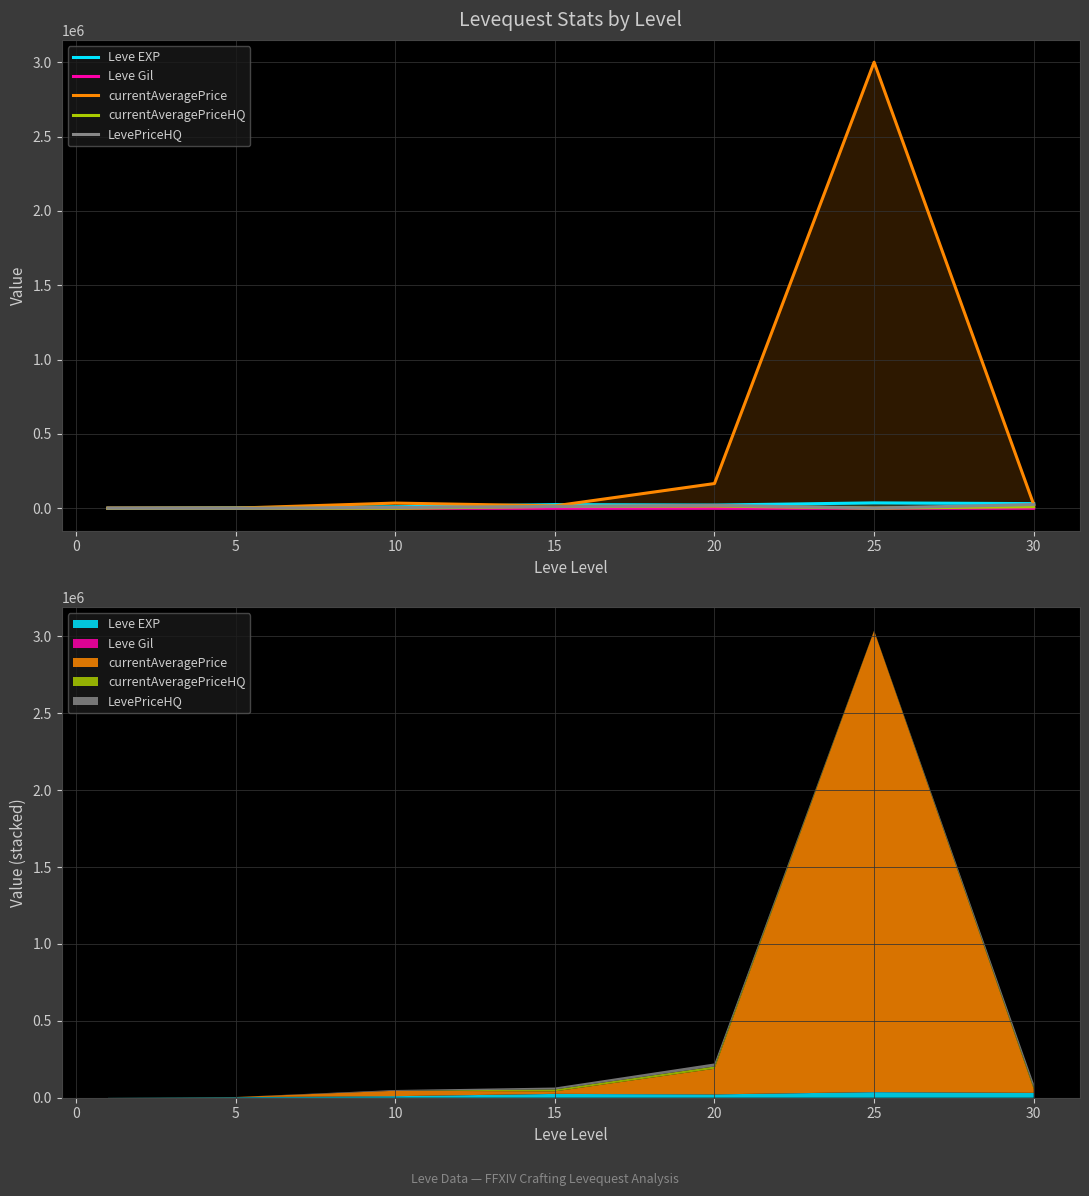

How many values in the Leve EXP series are below 21600?

3